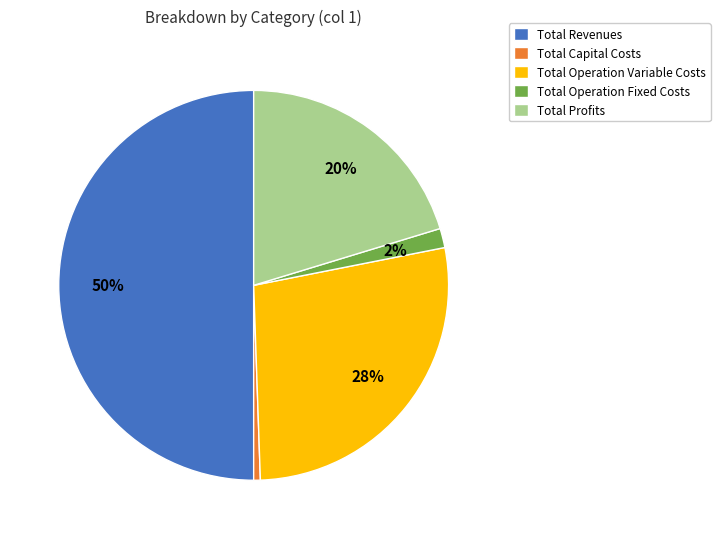

Which has a higher value, Total Capital Costs or Total Revenues?

Total Revenues